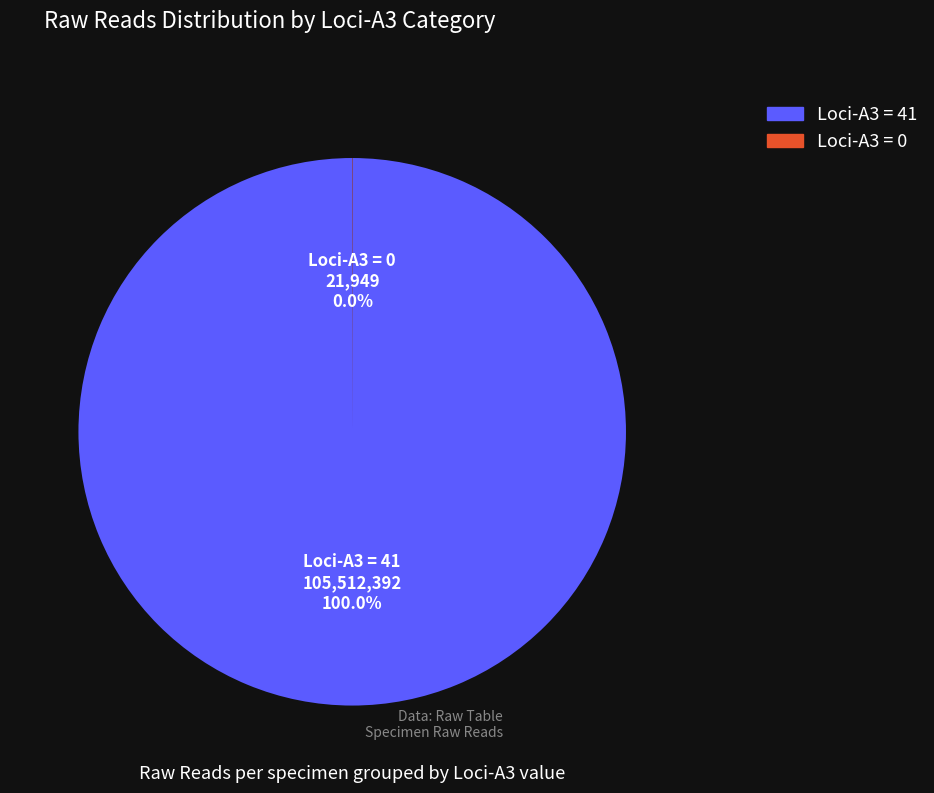

What is the largest slice in the pie chart?

Loci-A3 = 41